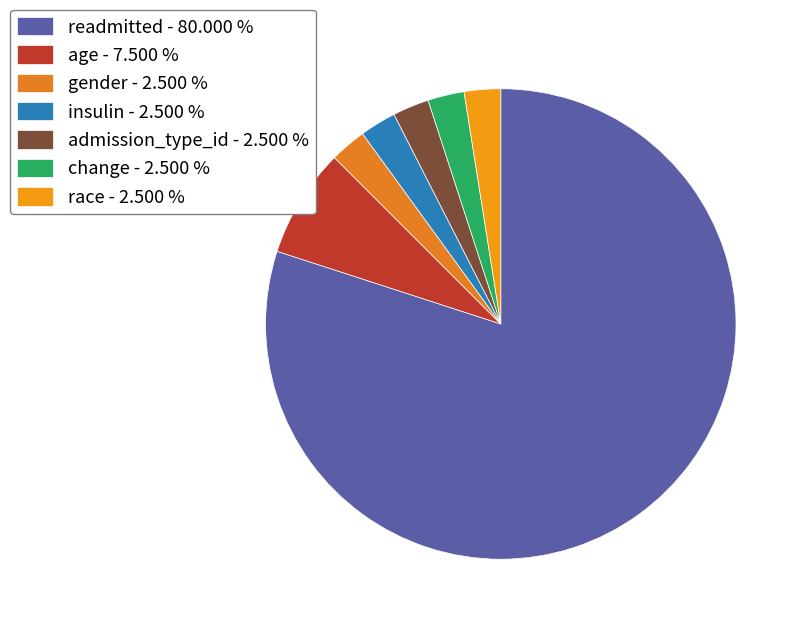

The race slice represents 2% of the pie. True or false?

True